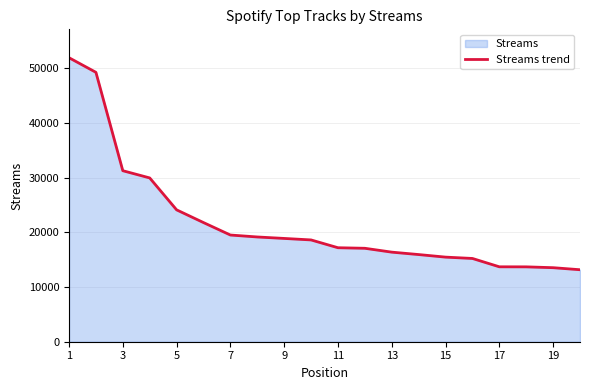

Is it true that the value at 13 is 16393?

True